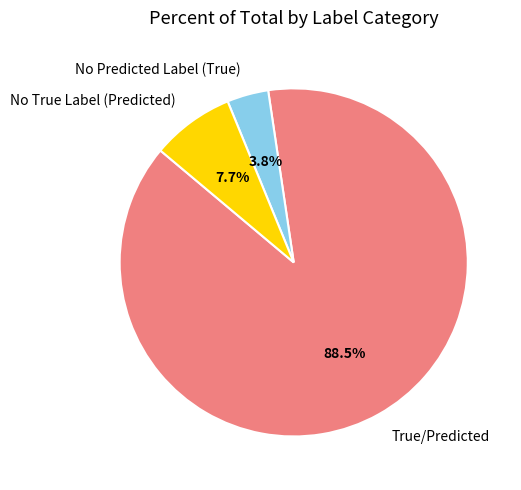

What percentage is the No True Label (Predicted) slice, to the nearest percent?

8%